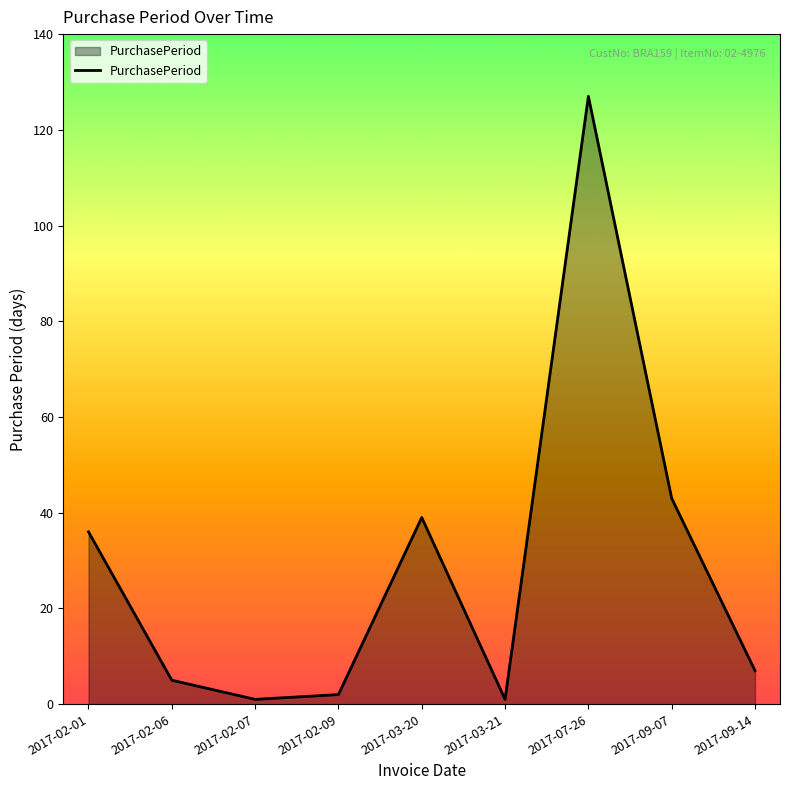

At which label is the value closest to 64?

2017-09-07